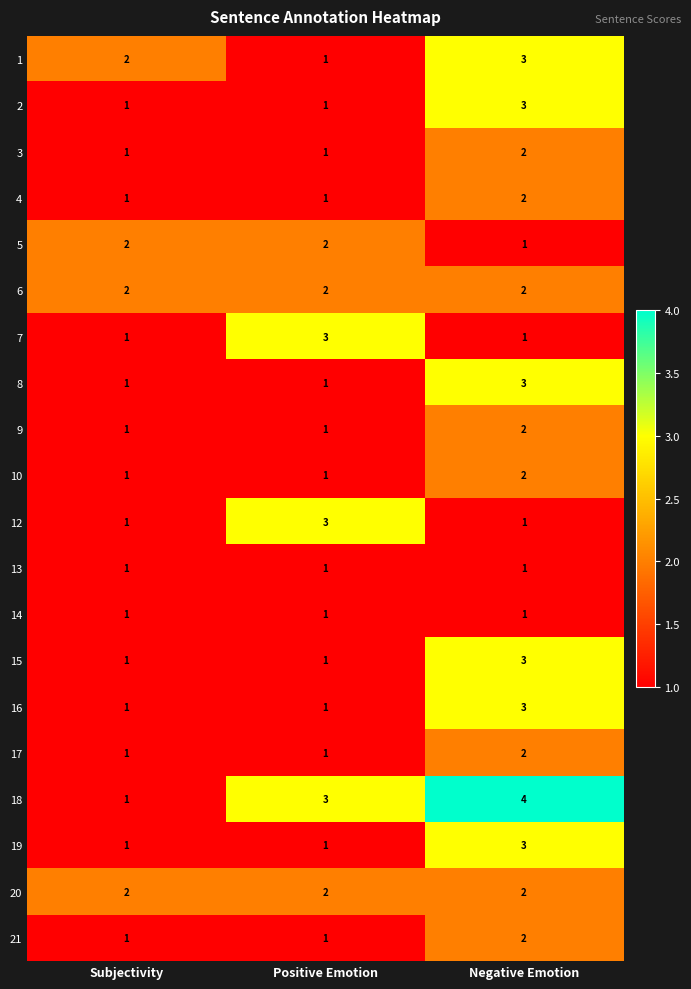

Between Subjectivity and Negative Emotion, which series saw the biggest shift?

18